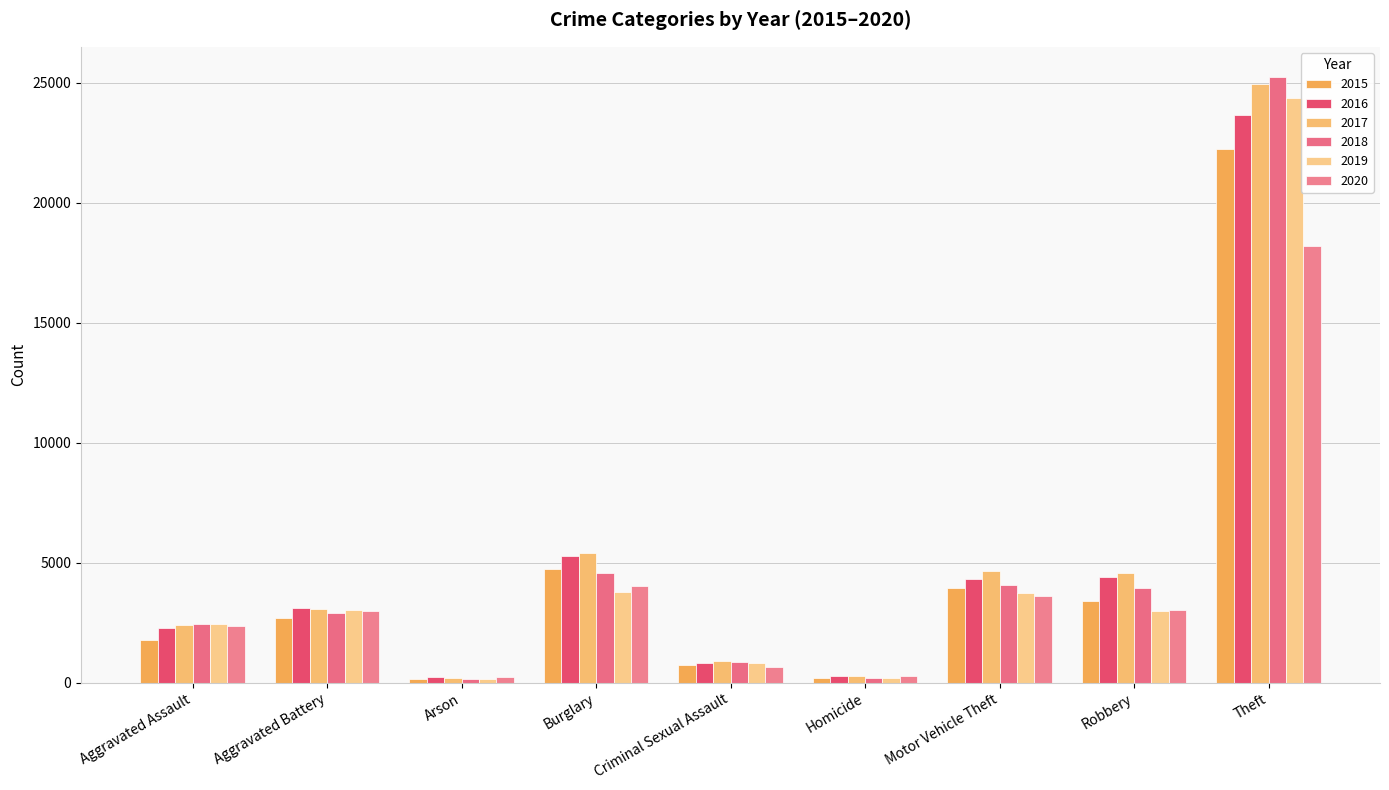

What is the minimum value shown in the chart?

139